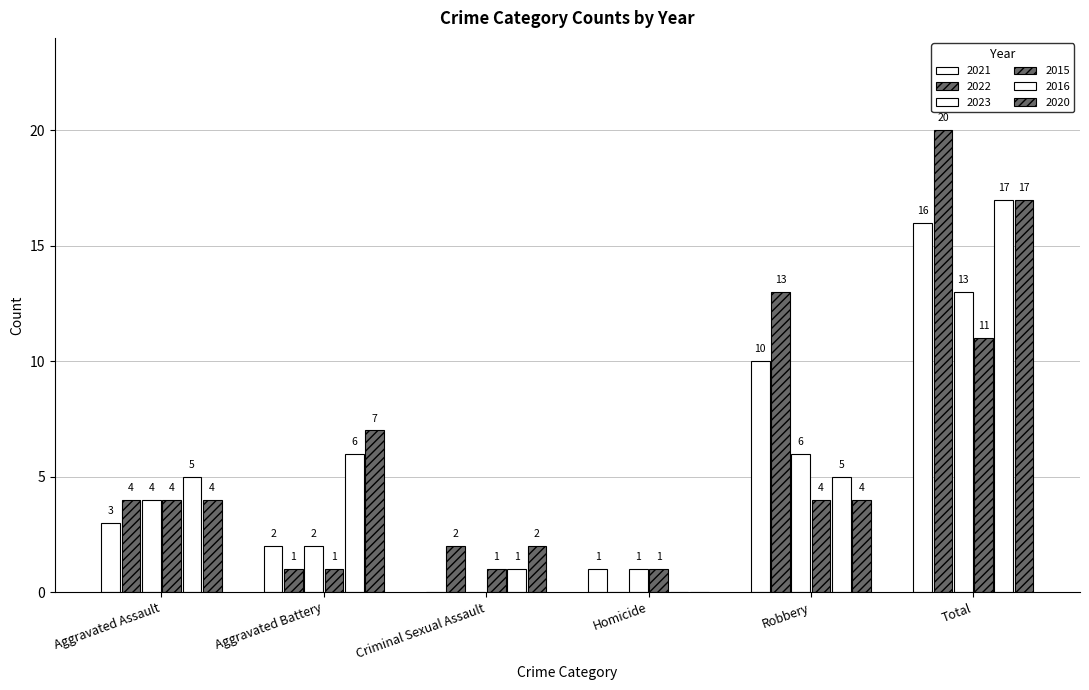

How many groups of bars are there?

6